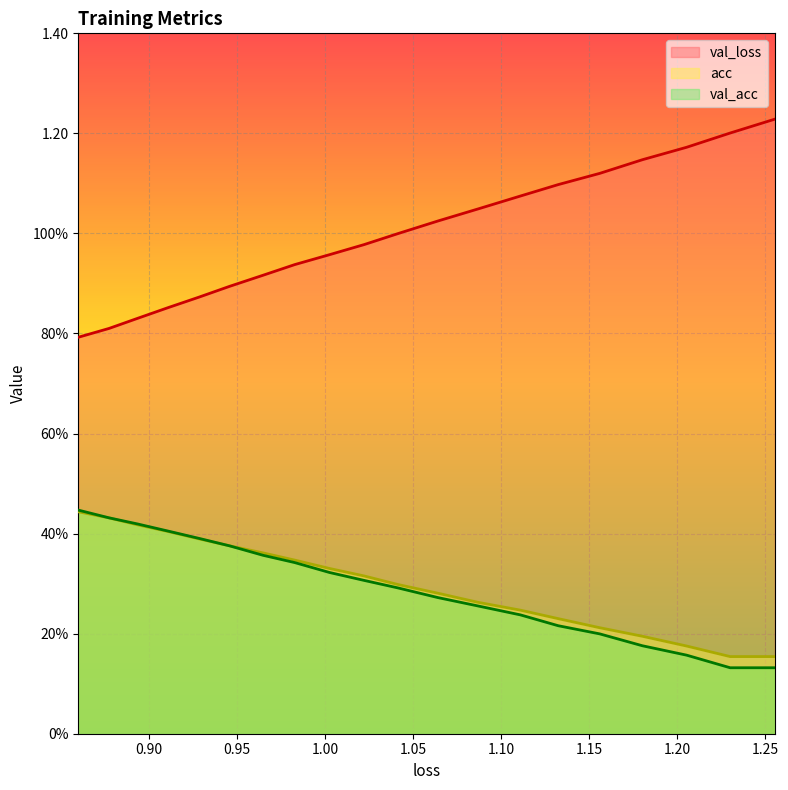

True or false: val_loss and val_acc cross at least once.

False